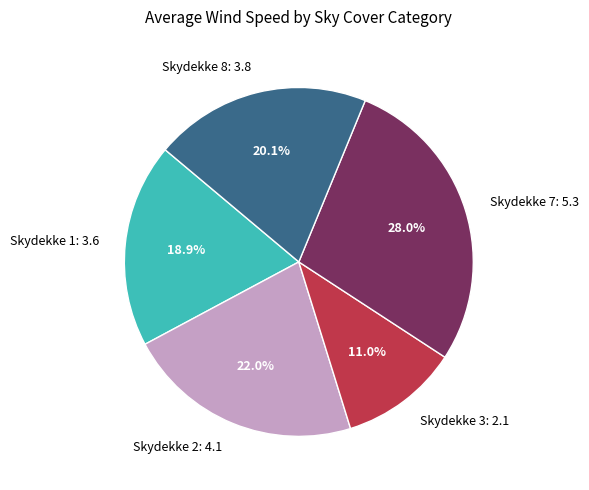

Does any single category account for the majority?

No